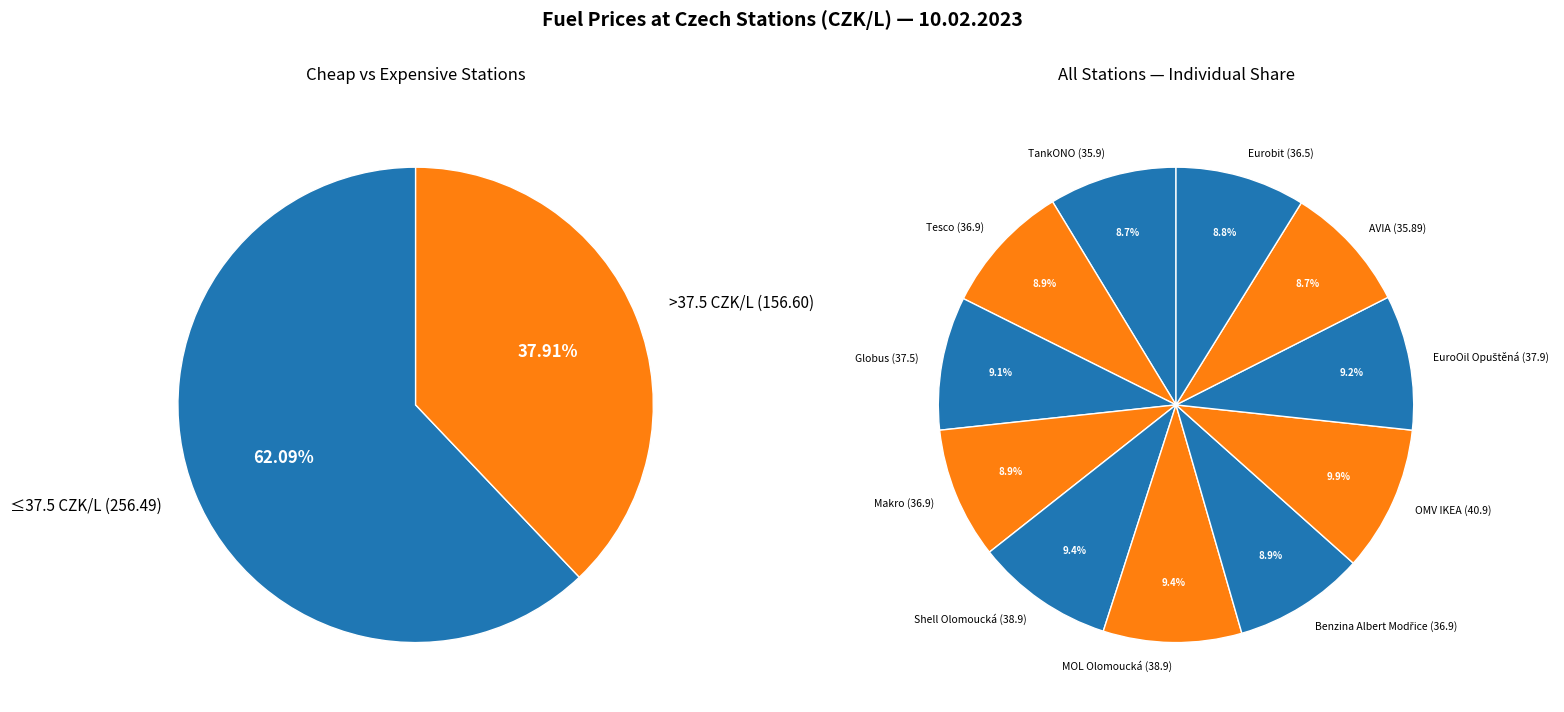

What percentage is NOT represented by Globus?

90.9%